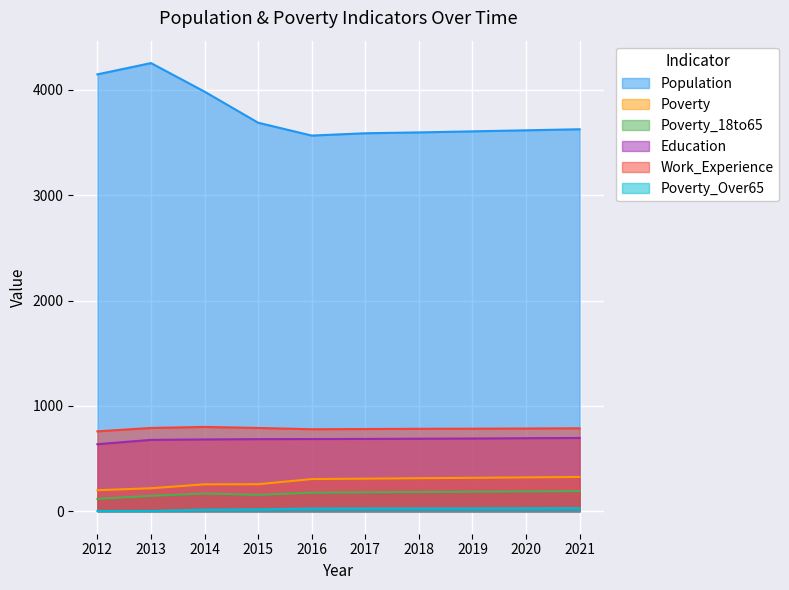

True or false: Poverty_Over65 and Poverty cross at least once.

False